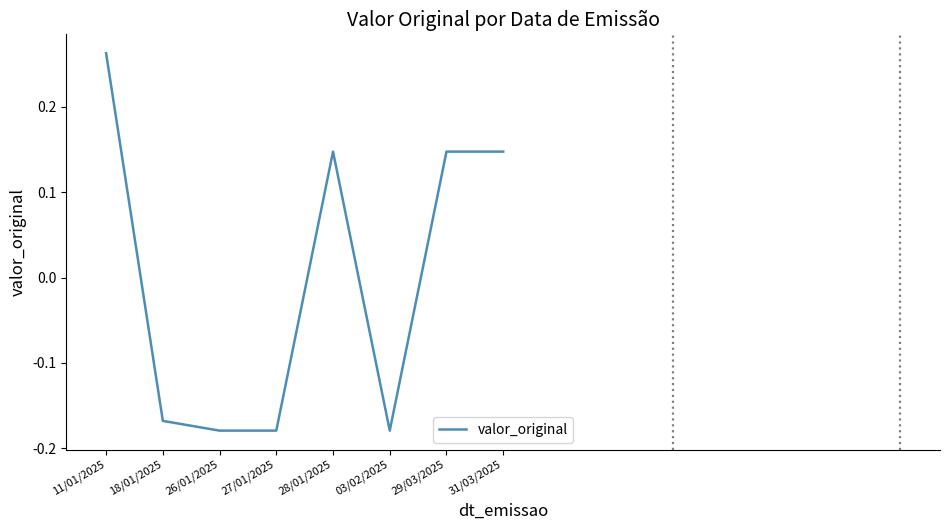

What position from the left is 26/01/2025?

3